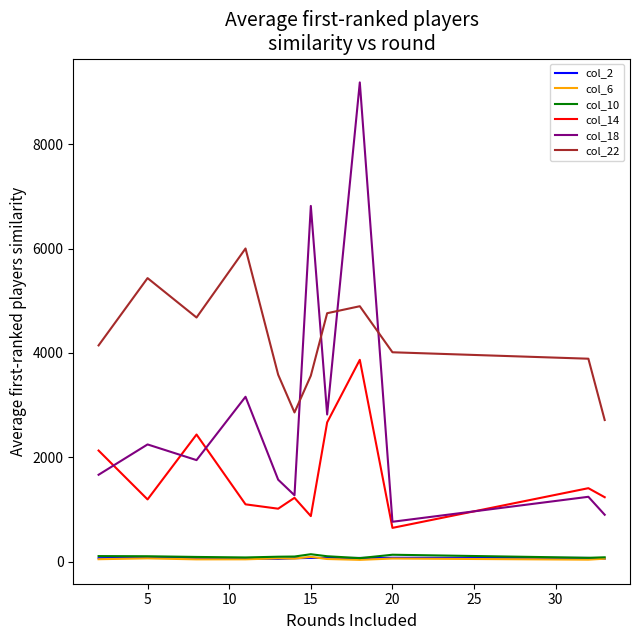

Which series has the widest spread of values?

col_18